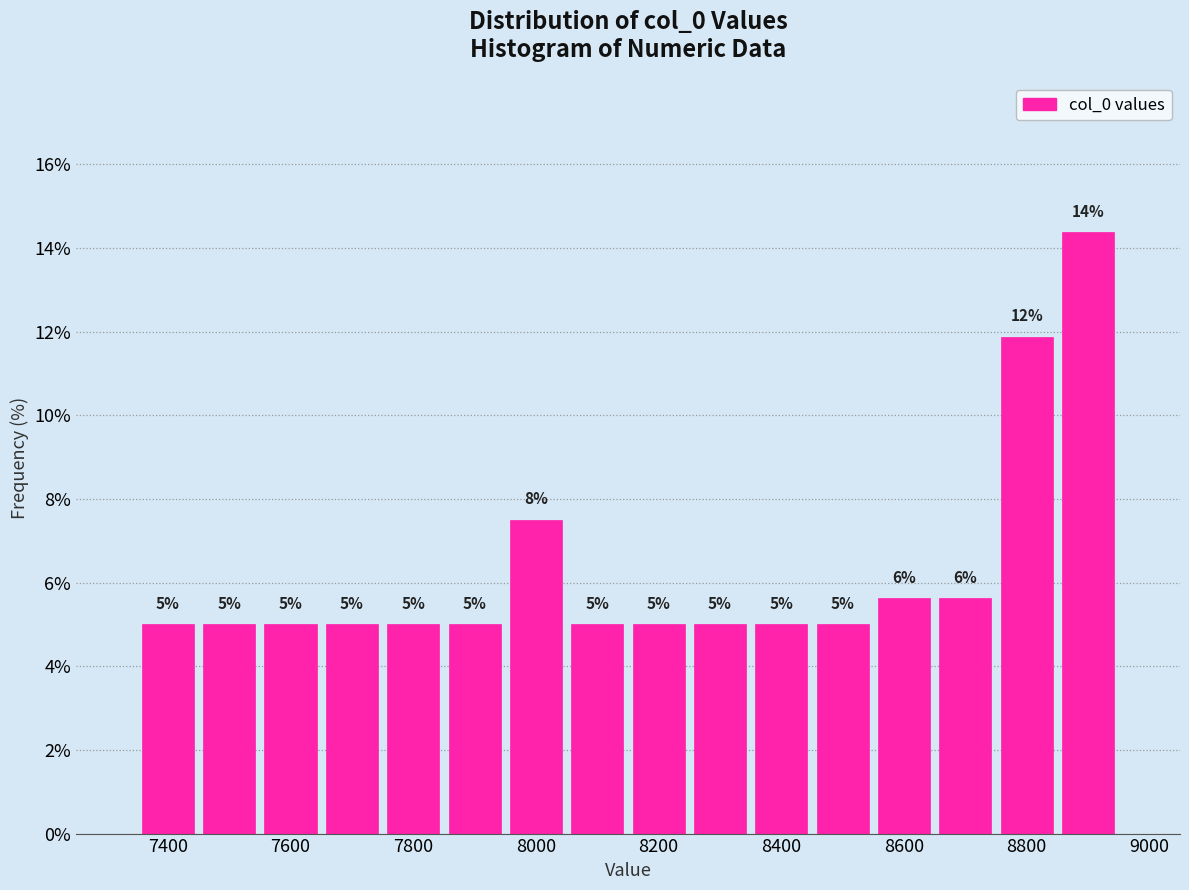

Which range on the x-axis has the tallest bar?

8850 to 8950